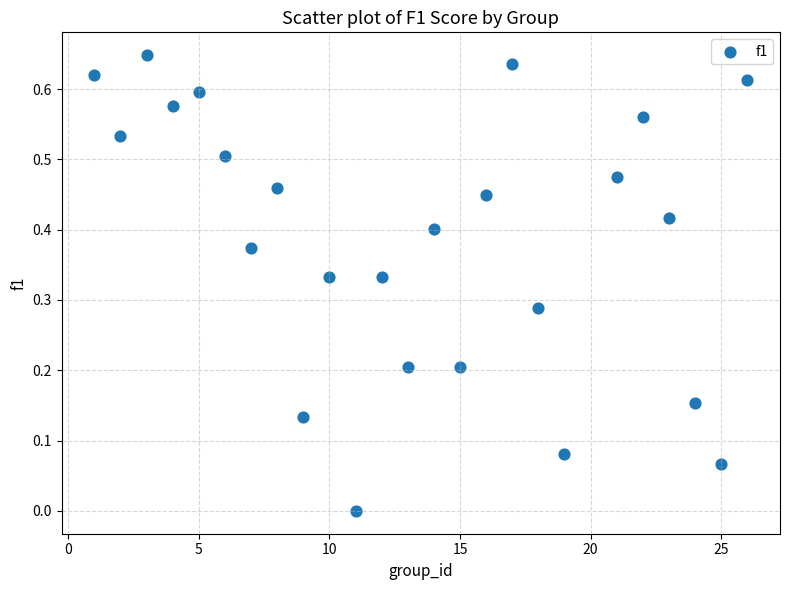

What is the range of X values (max minus min)?

25.0